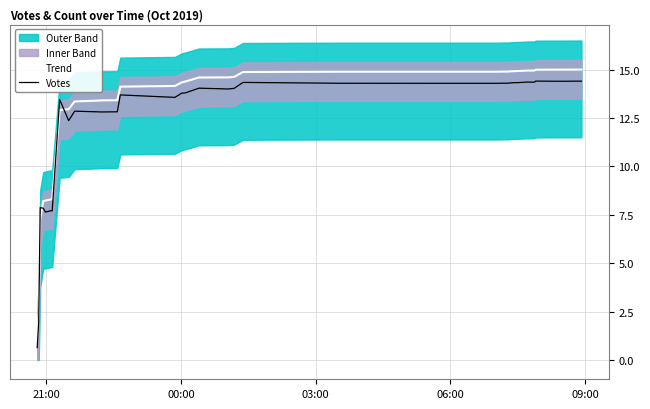

What is the minimum value for Trend?

1.0